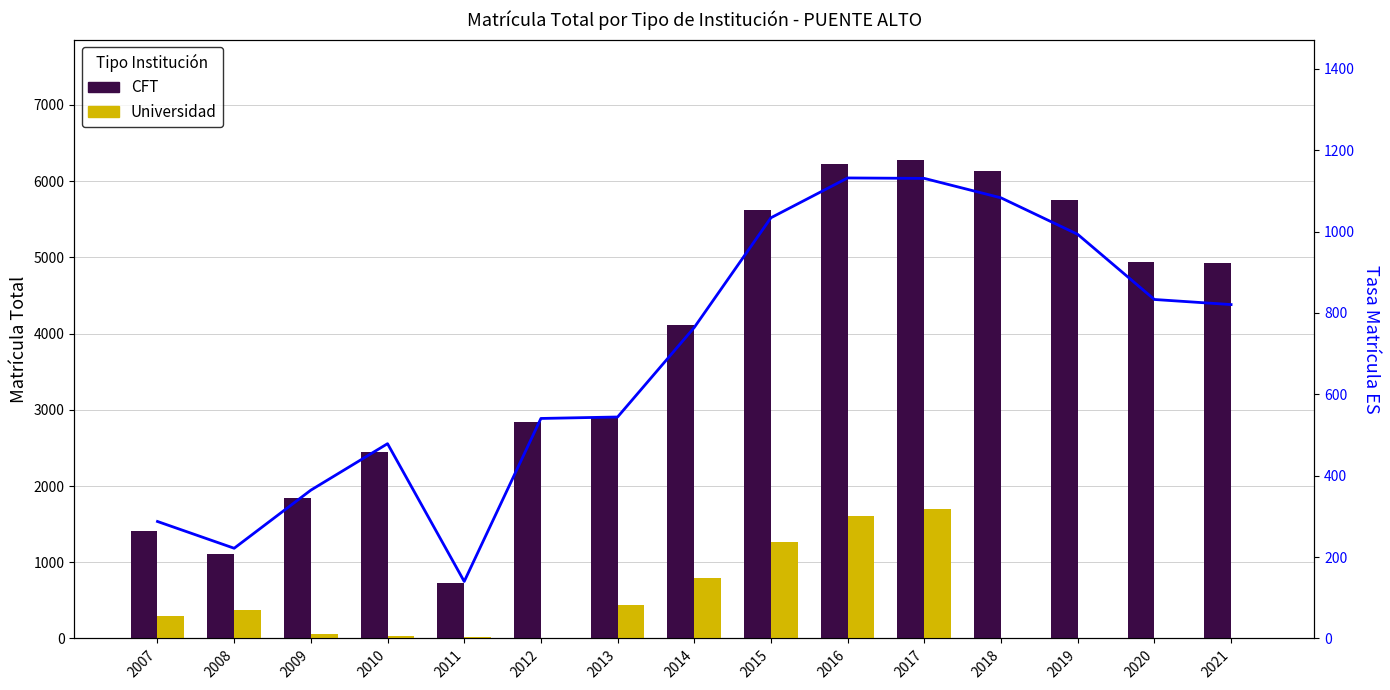

What is the sum of the Universidad values at 2009 and 2012?

60.0